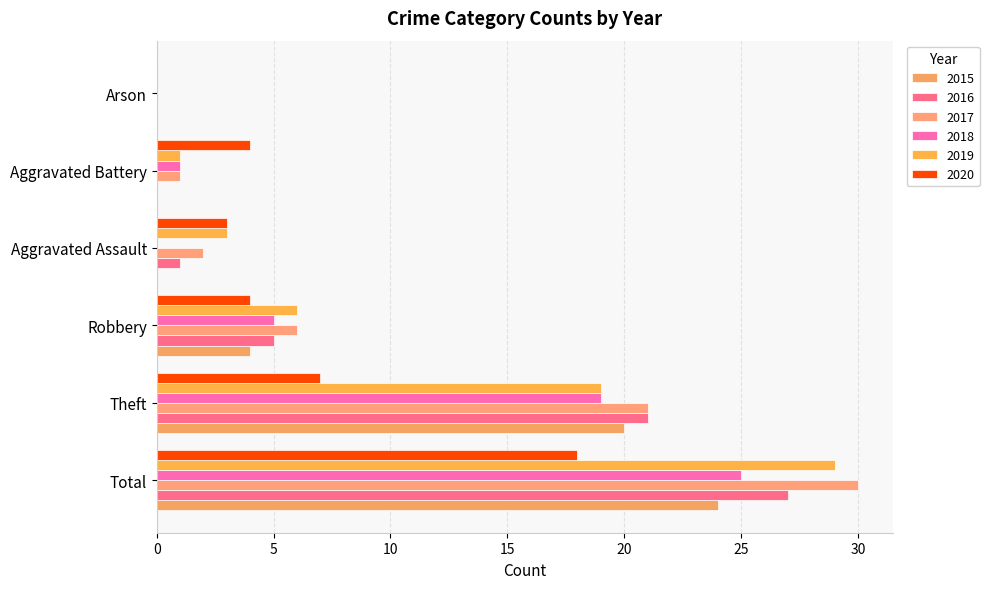

Where is 2018 nearest to the value 12?

Theft